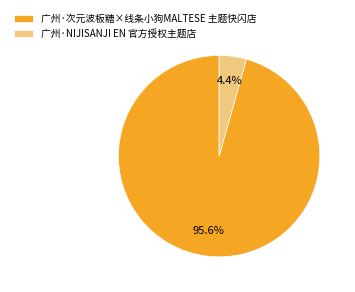

Between 广州·NIJISANJI EN 官方授权主题店 and 广州·次元波板糖×线条小狗MALTESE 主题快闪店, which is larger?

广州·次元波板糖×线条小狗MALTESE 主题快闪店